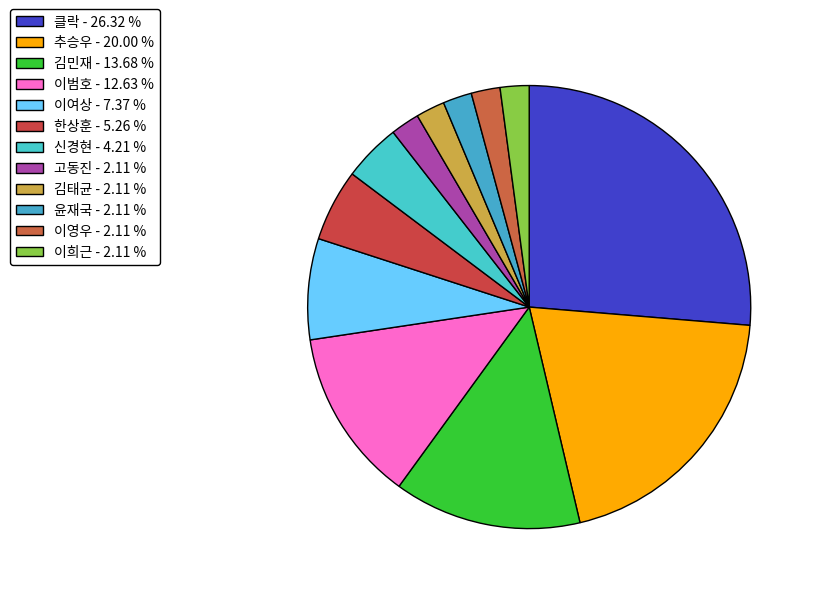

Which category has the biggest portion of the pie?

클락